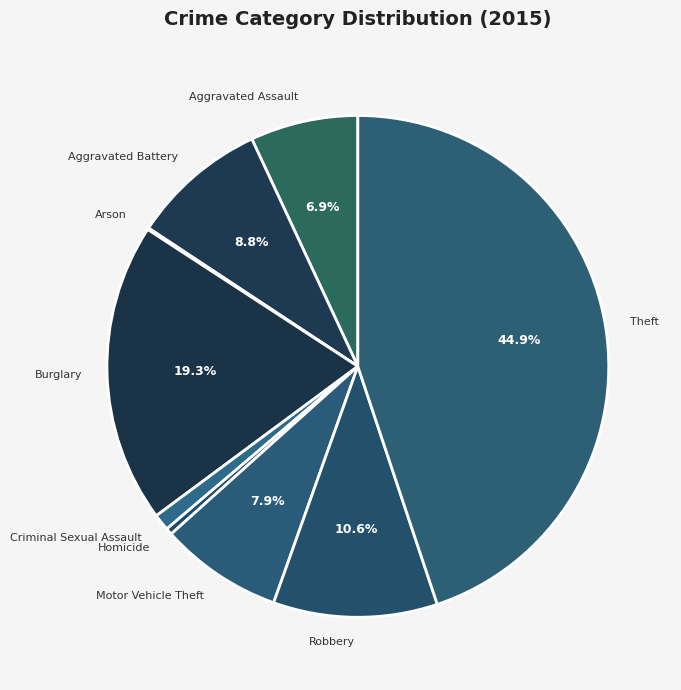

To the nearest percent, what is the difference between the largest and smallest slice percentages?

45%